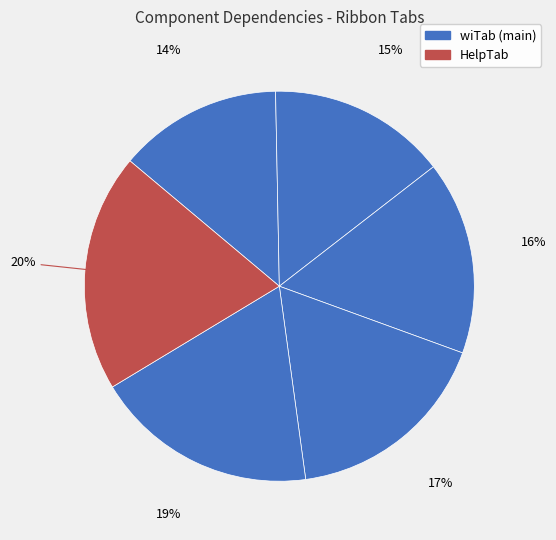

Count the number of slices in the pie.

6